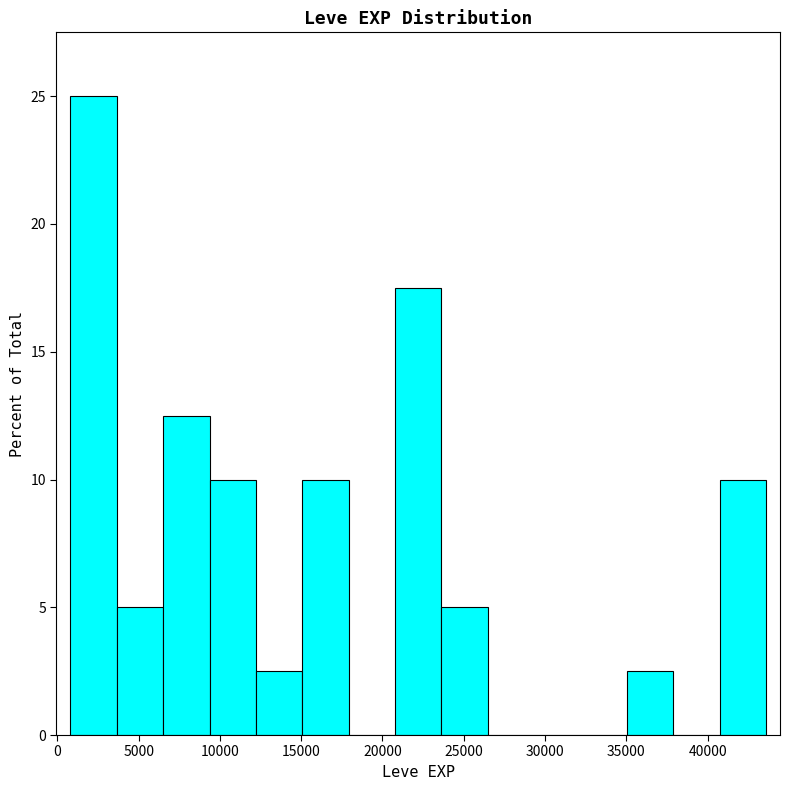

How tall is the bar that spans 40500 to 43500 on the x-axis? Neither the bar edges nor the heights are printed on the chart, so give them approximately, as read against the axes.

10.0